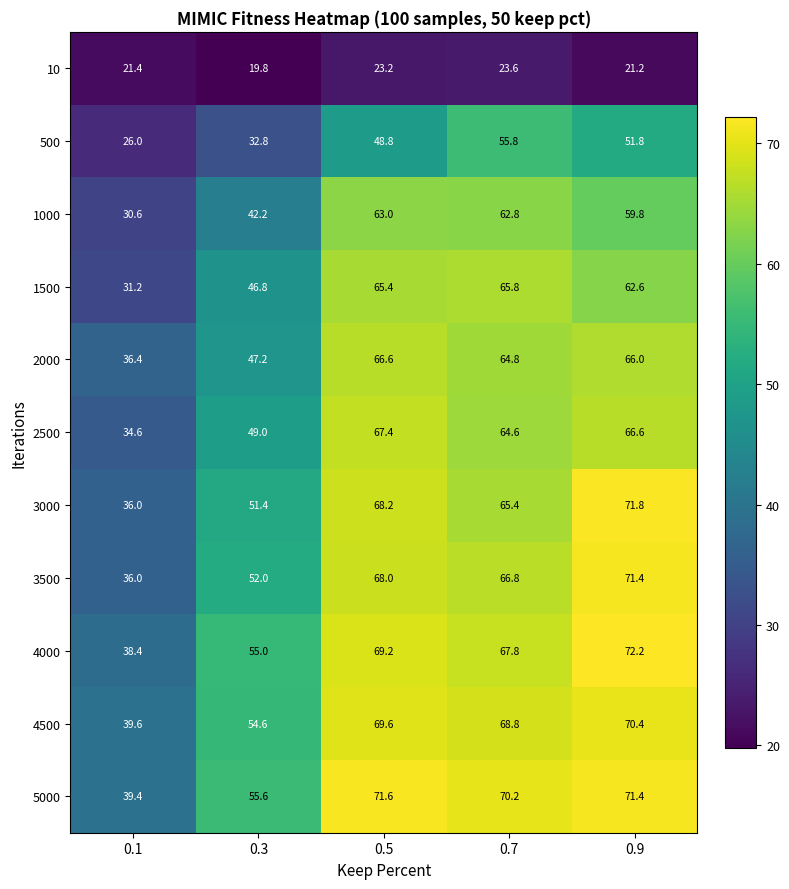

What is the smallest value displayed?

19.8